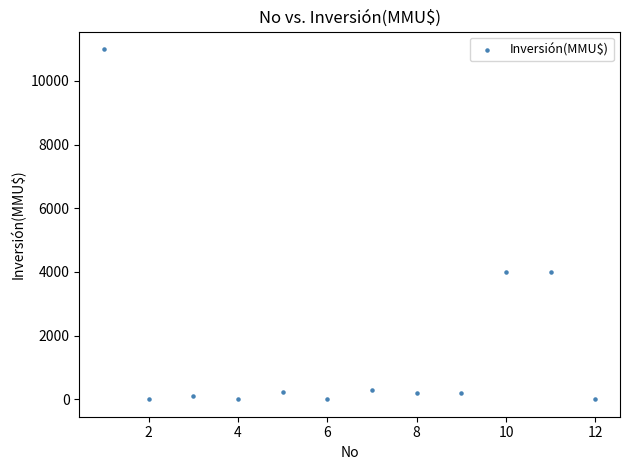

What is the average X value?

6